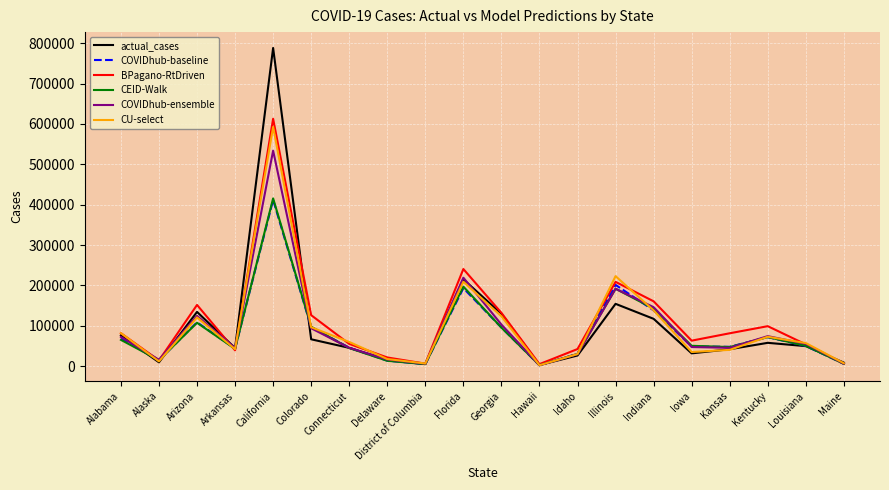

In actual_cases, how many points are lower than both neighbors (excluding endpoints)?

5